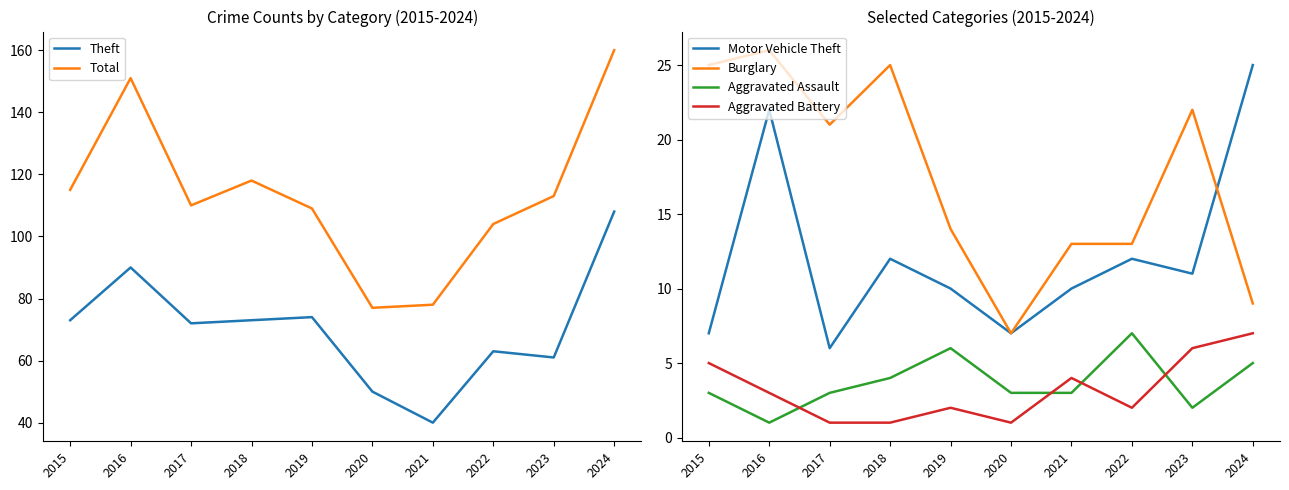

How many series are shown in this chart?

6